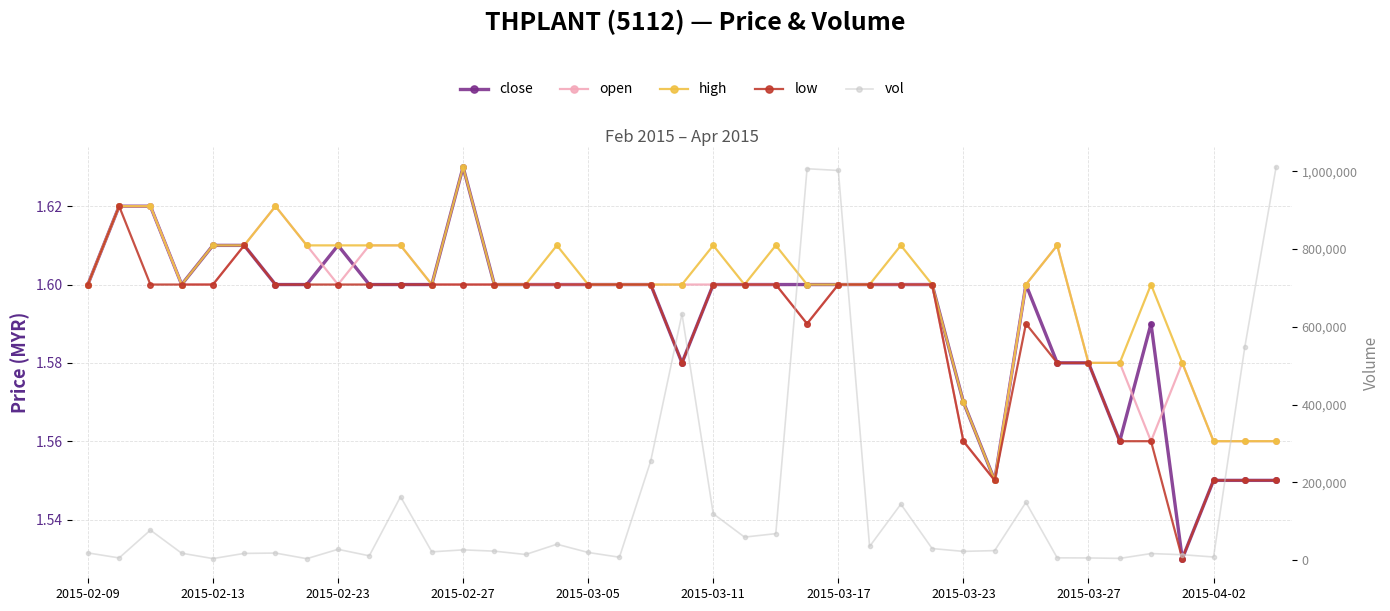

Does the chart display data point markers on the line(s)?

Yes